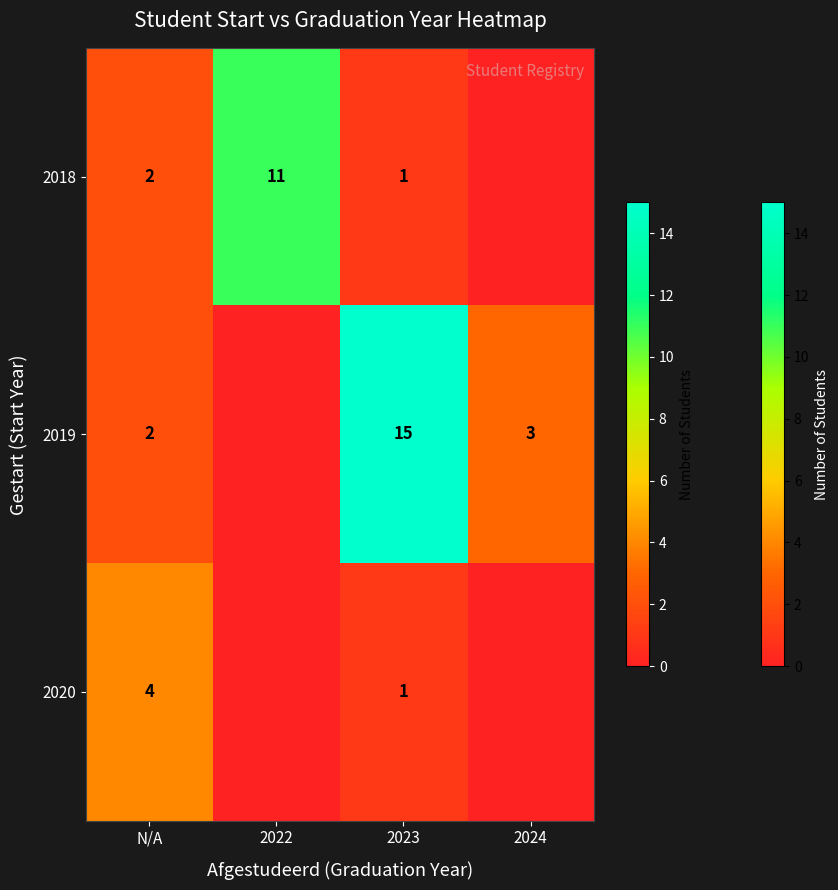

The value of 2018 at 2022 is 11. True or false?

True